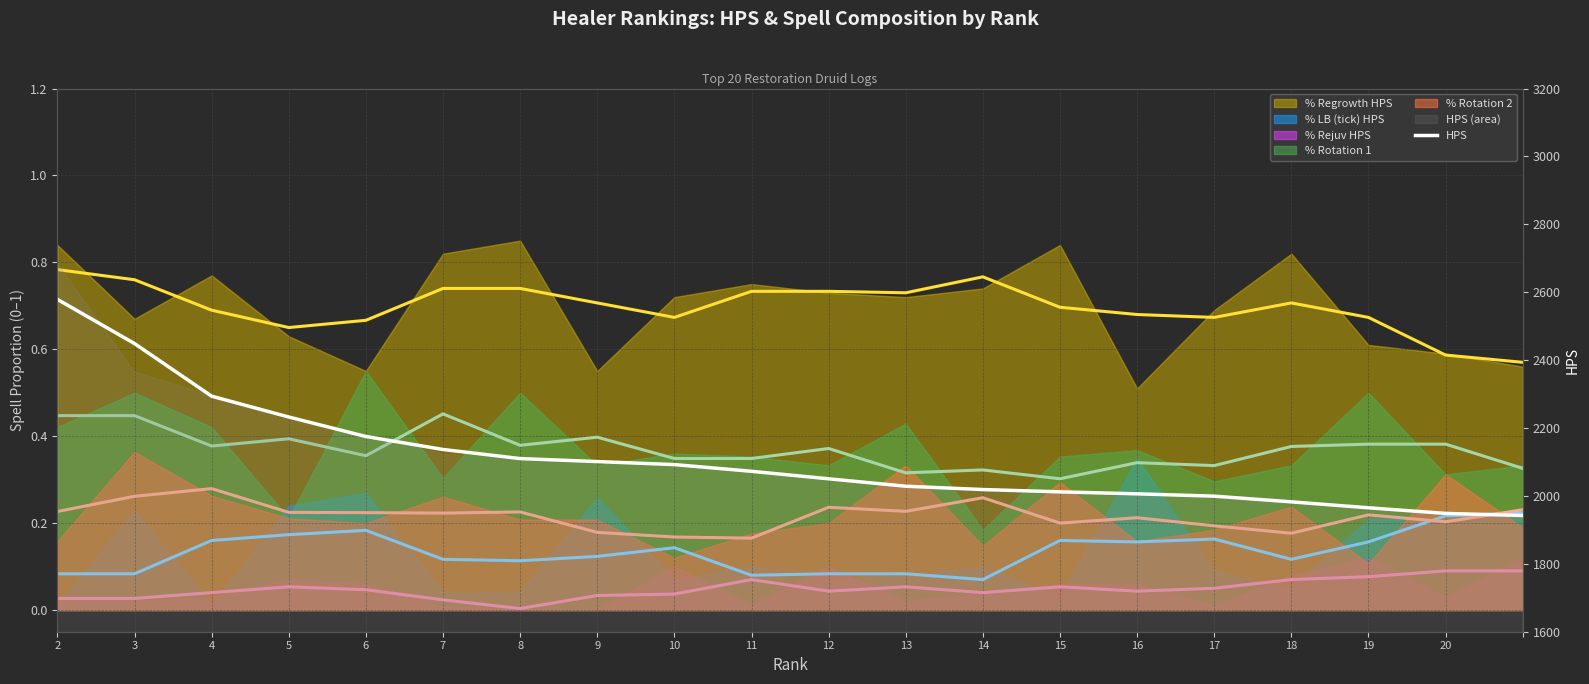

What is the sum of the values at 9 and 7?

4238.0